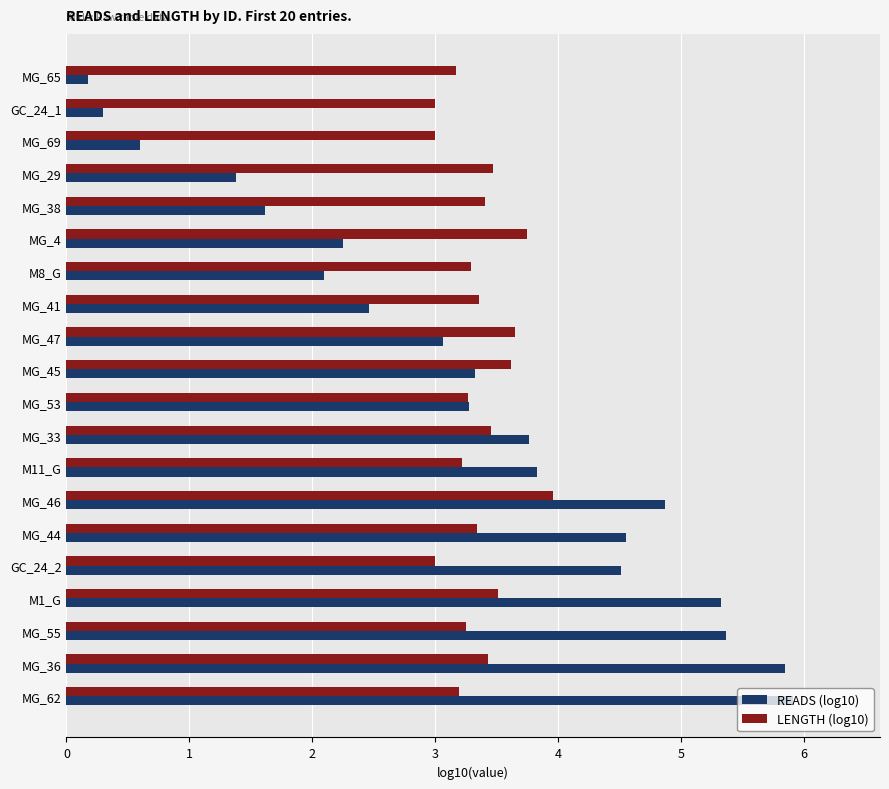

What is the total value across all series at MG_69?

3.6